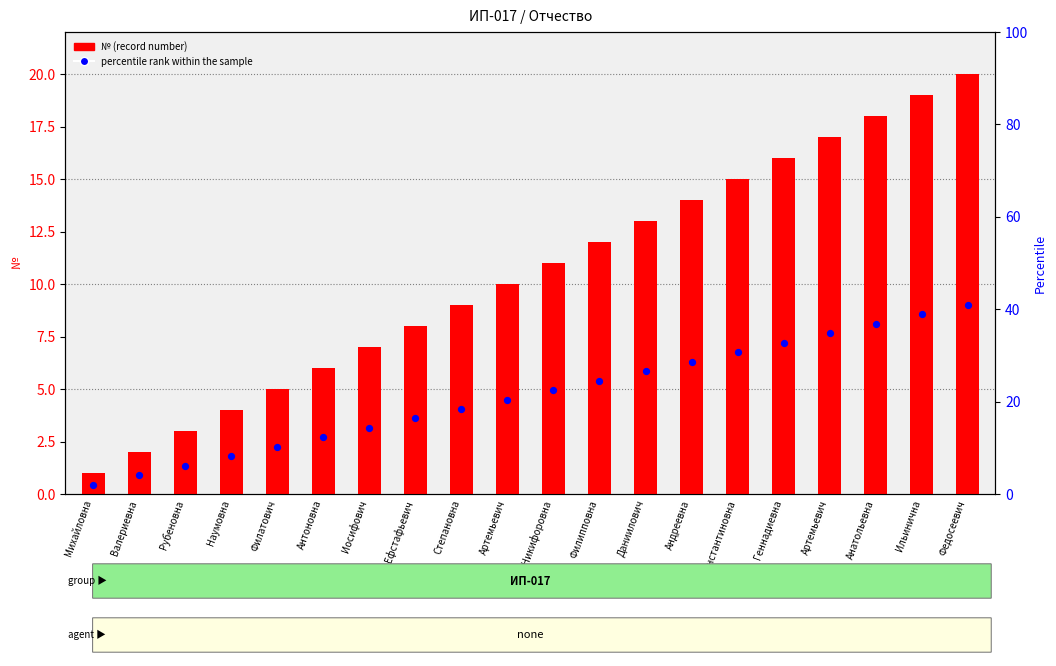

What is the total value across all series at Филатович?

7.2